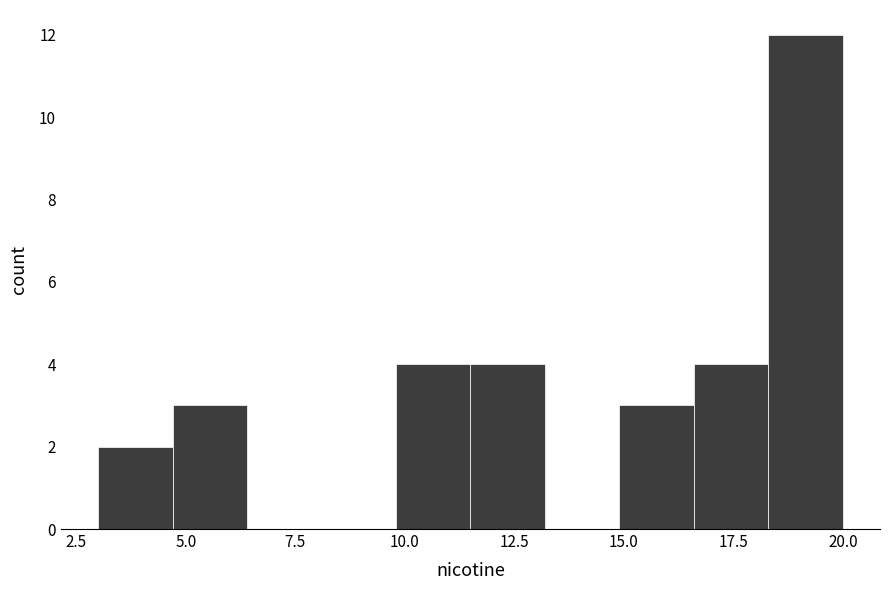

Around what value on the x-axis is the tallest bar? Give the approximate position of its centre, as read against the axis.

19.0